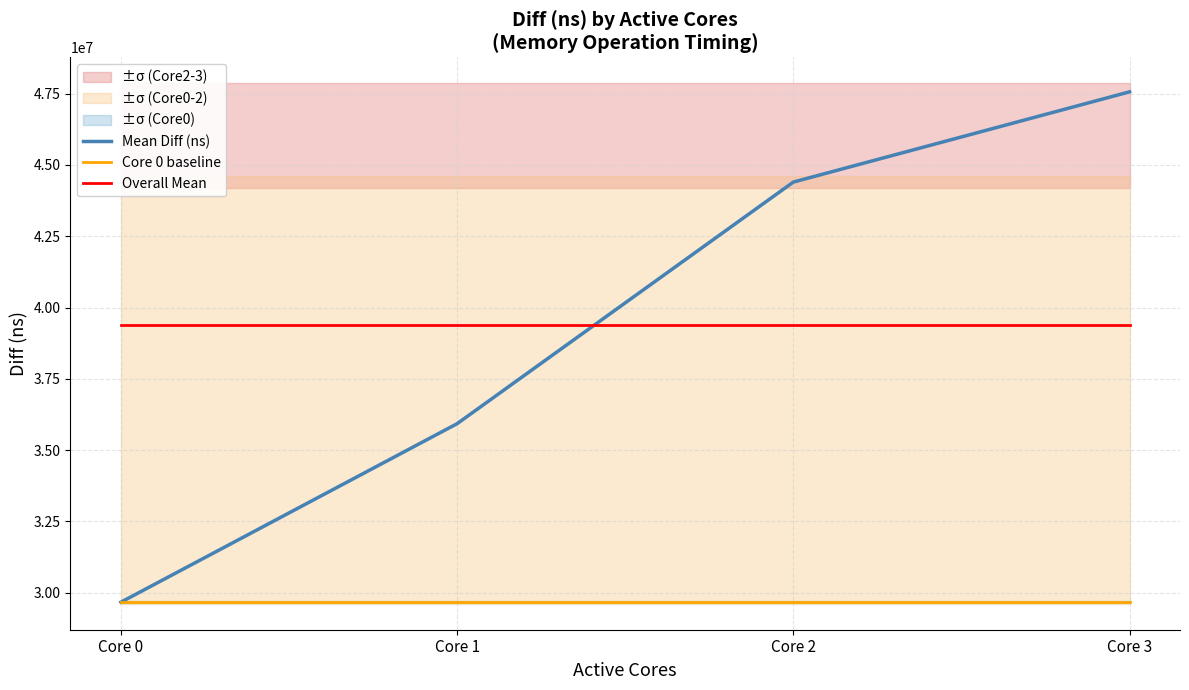

What is the maximum value shown in the chart?

47561878.2